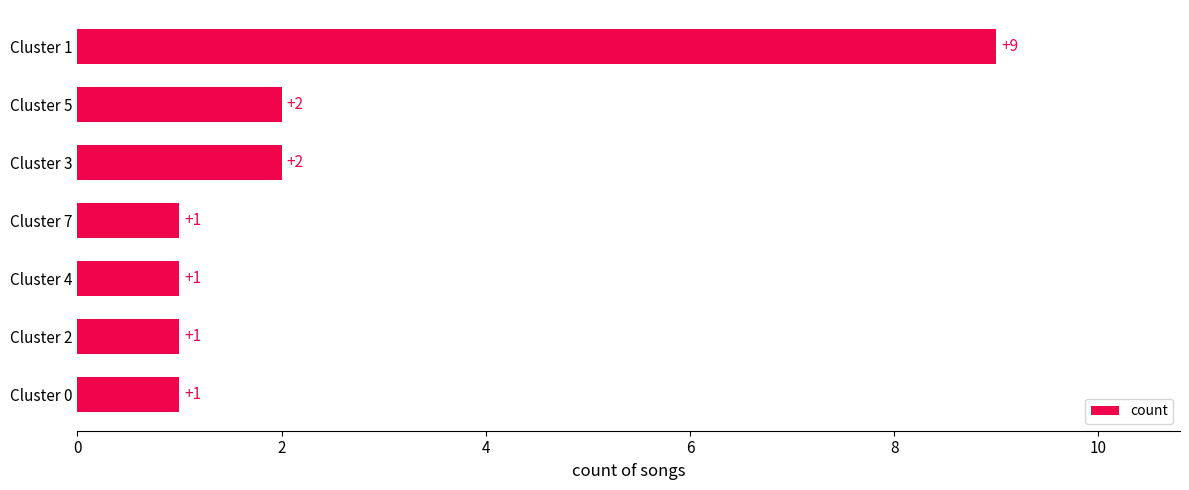

Which label corresponds to the largest value in the chart?

Cluster 1